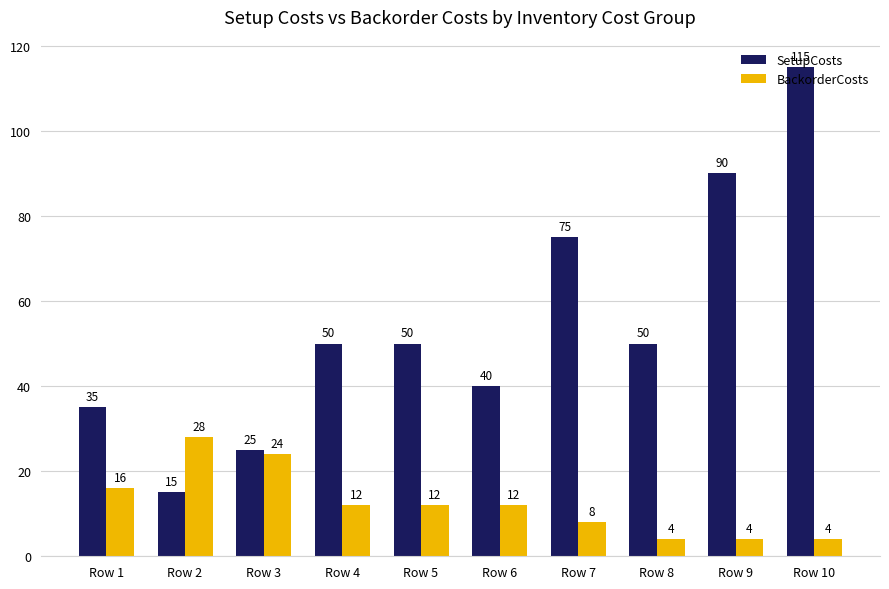

Is the value of BackorderCosts at Row 9 greater than the value of SetupCosts at Row 3?

No